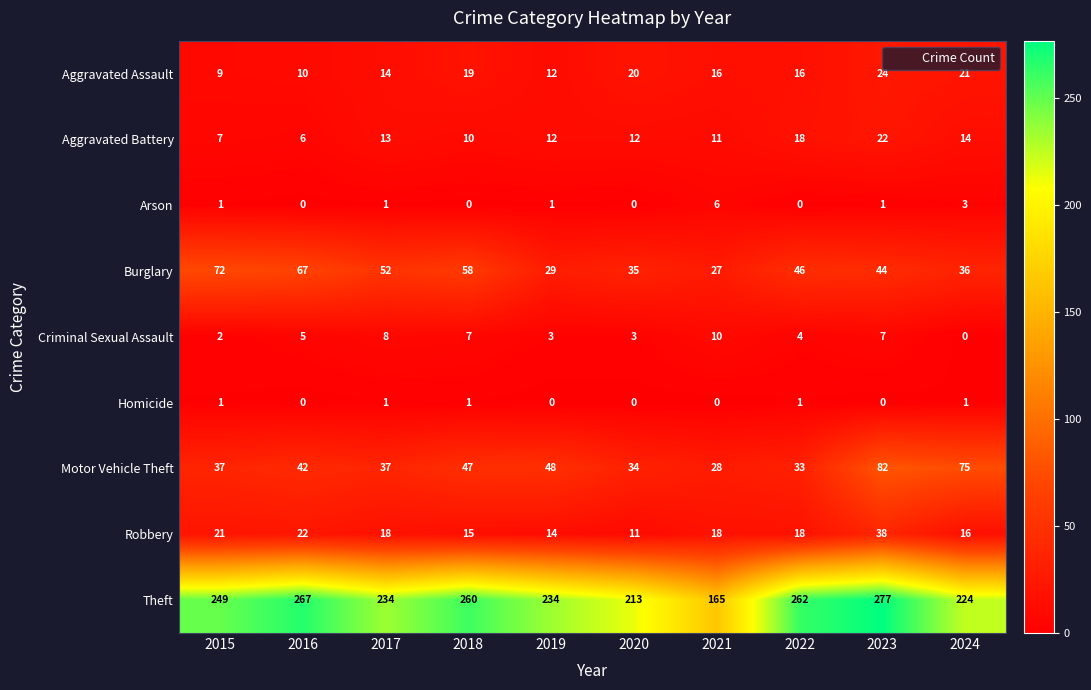

What is the difference between the maximum and minimum values in the Motor Vehicle Theft series?

54